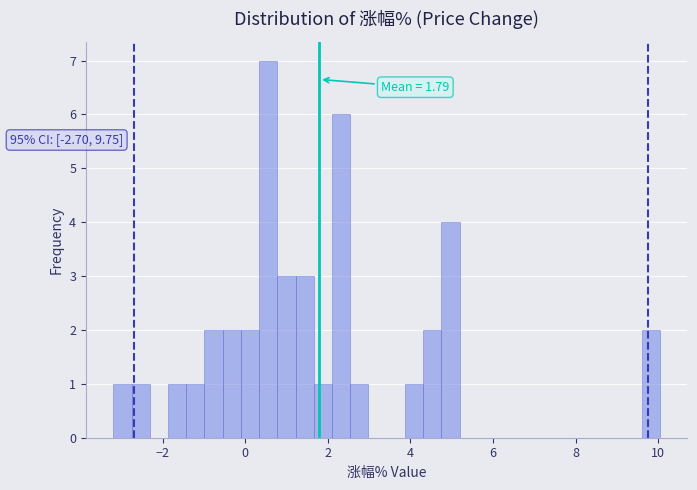

Read against the x-axis, roughly where is the centre of the tallest bar?

0.6